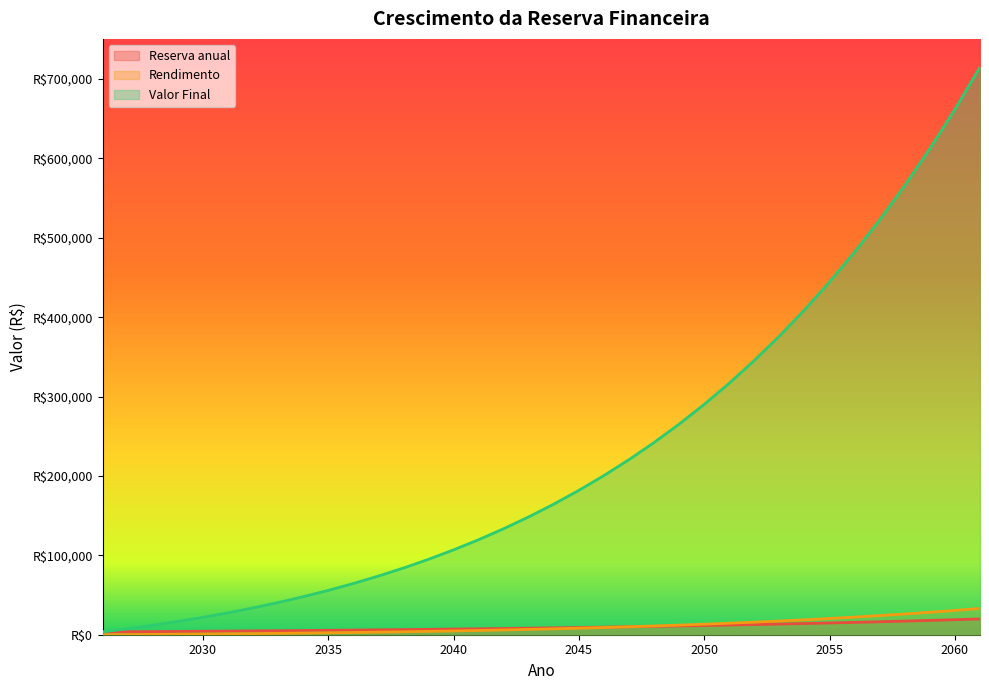

Which series has the widest spread of values?

Valor Final